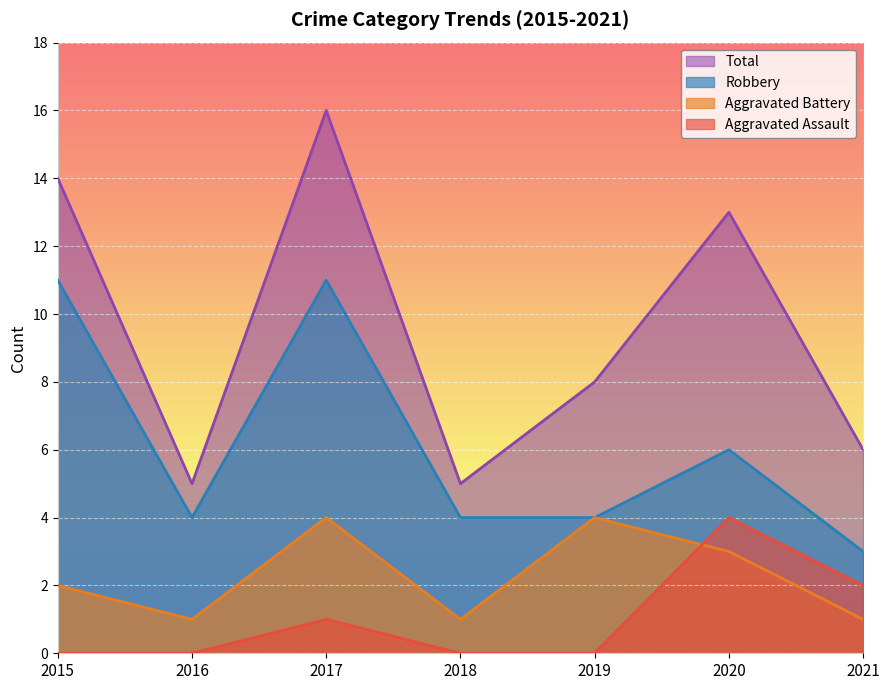

Does the chart display data point markers on the line(s)?

No